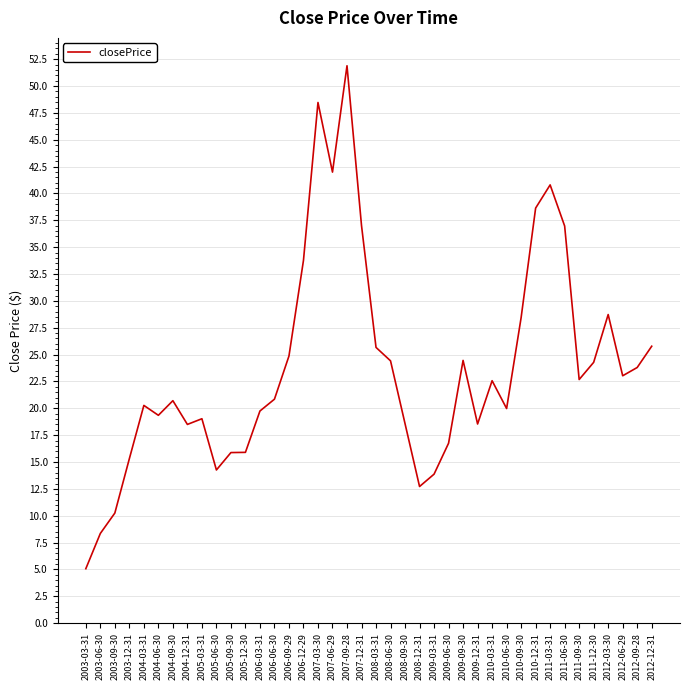

At which label does the data first exceed 22?

2006-09-29